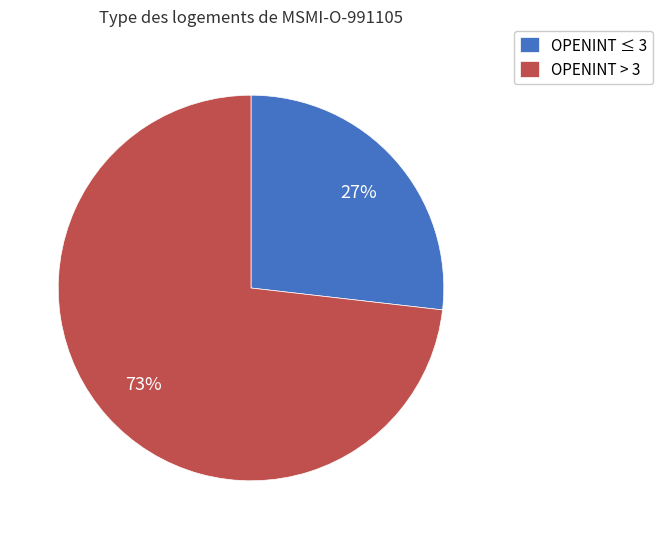

Rank the categories by value from highest to lowest.

OPENINT > 3, OPENINT ≤ 3